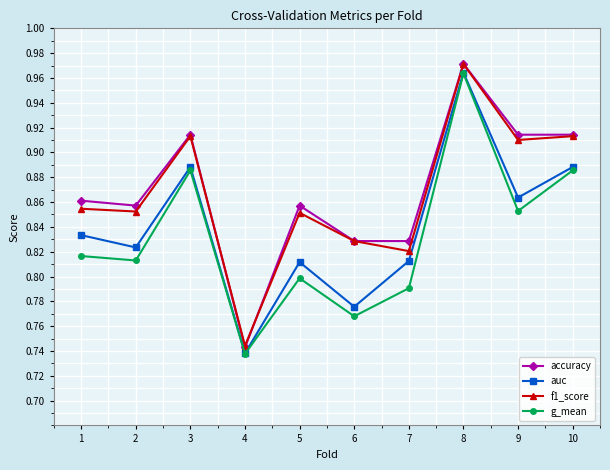

The auc series shows 1.3 at 4. True or false?

False